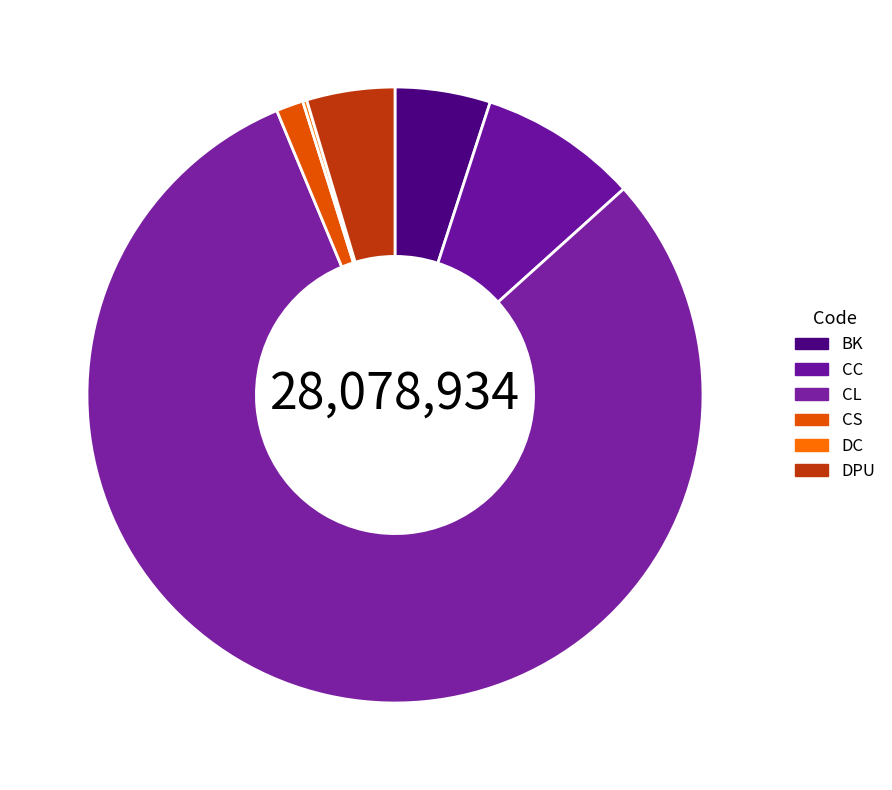

Does any single category account for the majority?

Yes